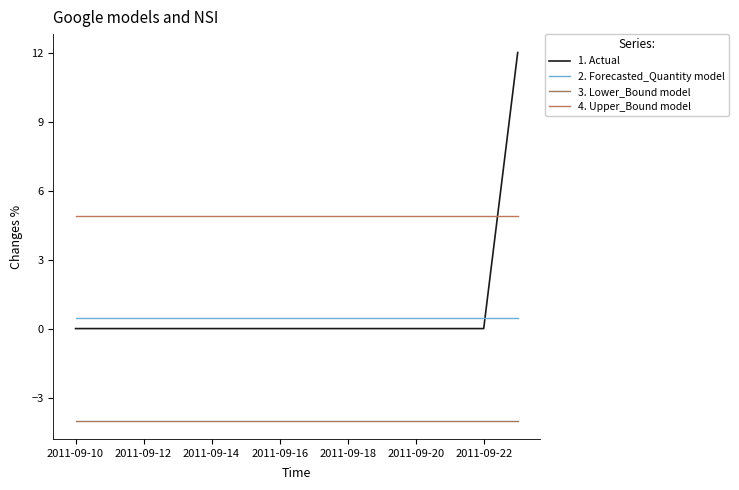

What is the average value of the 2. Forecasted_Quantity model series?

0.4